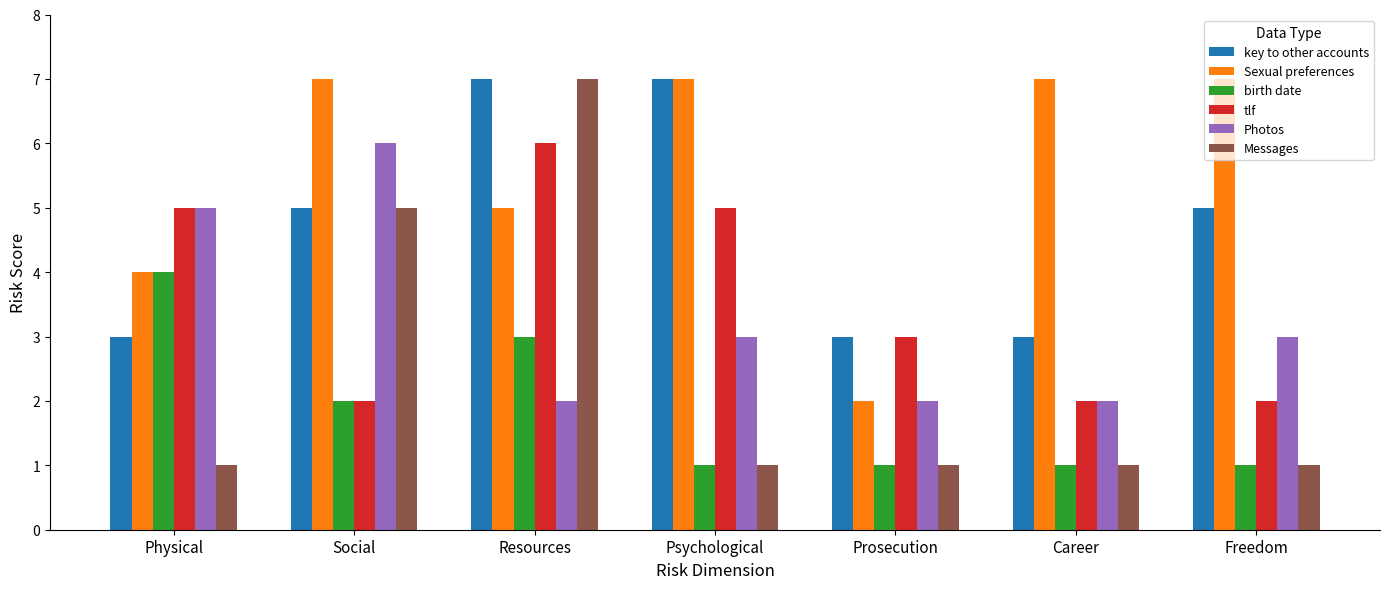

What is the label of the 5th bar from the left?

Prosecution